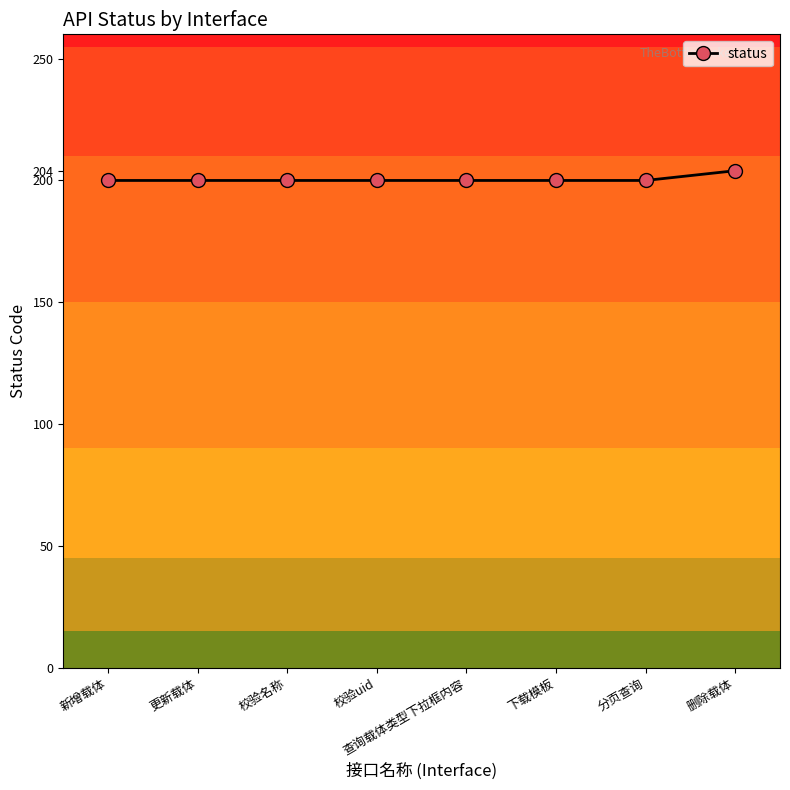

Count the number of data series in this chart.

1